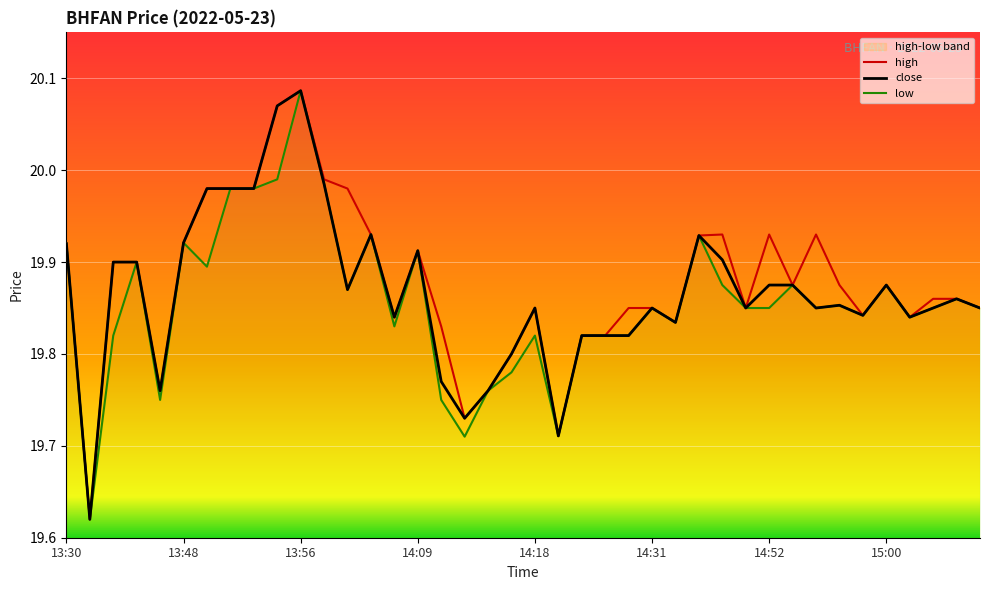

What is the value of the high point at the 32nd from the left?

19.9